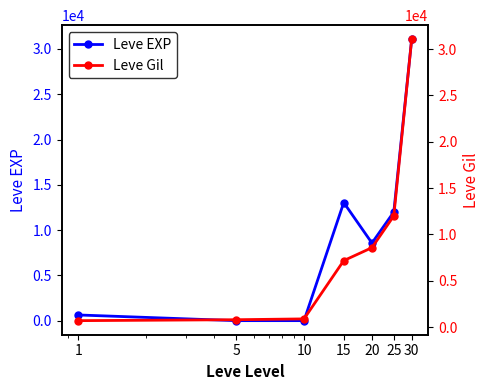

What is the total value across all series at 25?

24000